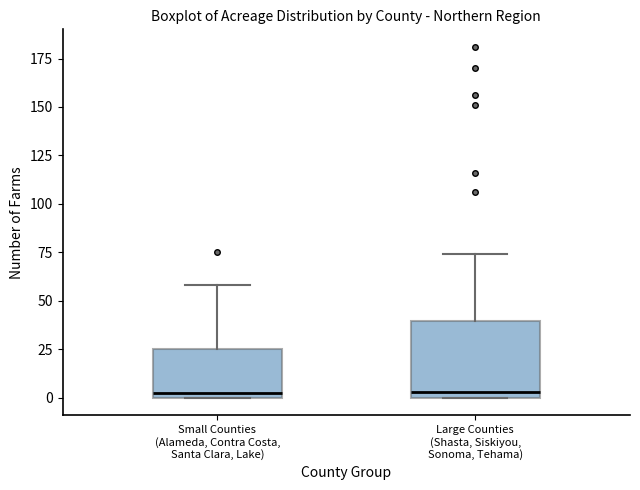

Comparing the boxes themselves (not the whiskers), which one is the tallest?

Large Counties (Shasta, Siskiyou, Sonoma, Tehama)